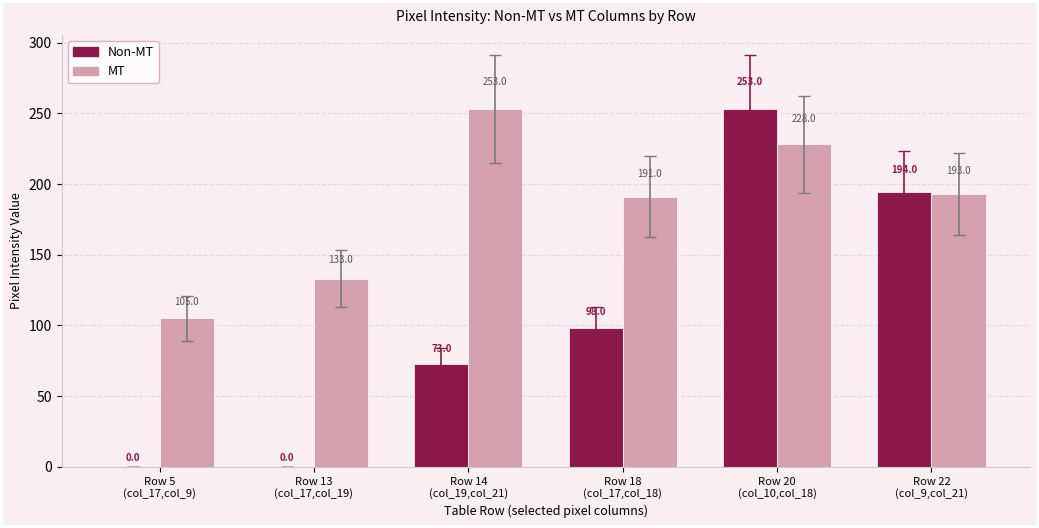

Reading left to right, list all the values displayed in this chart.

Non-MT: Row 5
(col_17,col_9)=0	Row 13
(col_17,col_19)=0	Row 14
(col_19,col_21)=73	Row 18
(col_17,col_18)=98	Row 20
(col_10,col_18)=253	Row 22
(col_9,col_21)=194
MT: Row 5
(col_17,col_9)=105	Row 13
(col_17,col_19)=133	Row 14
(col_19,col_21)=253	Row 18
(col_17,col_18)=191	Row 20
(col_10,col_18)=228	Row 22
(col_9,col_21)=193